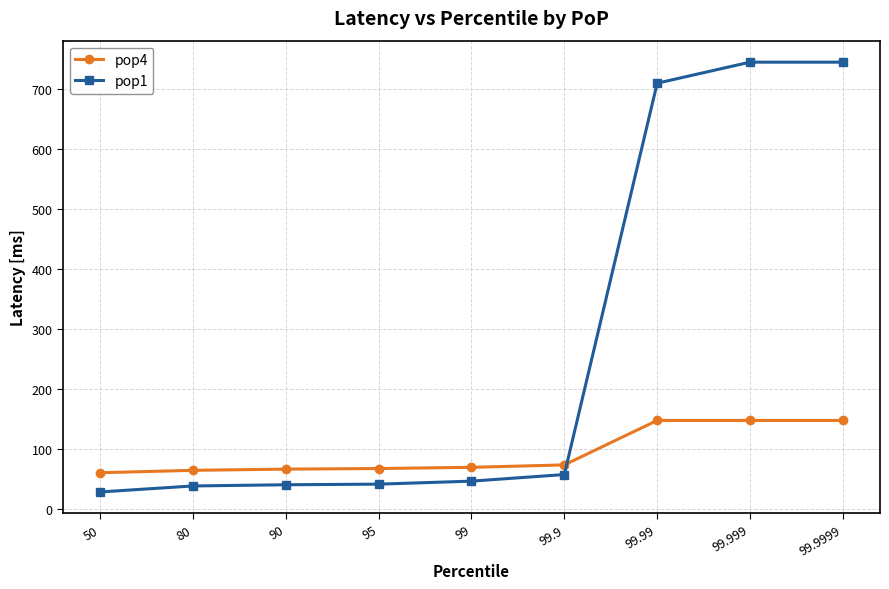

Which series has the largest range (max minus min)?

pop1